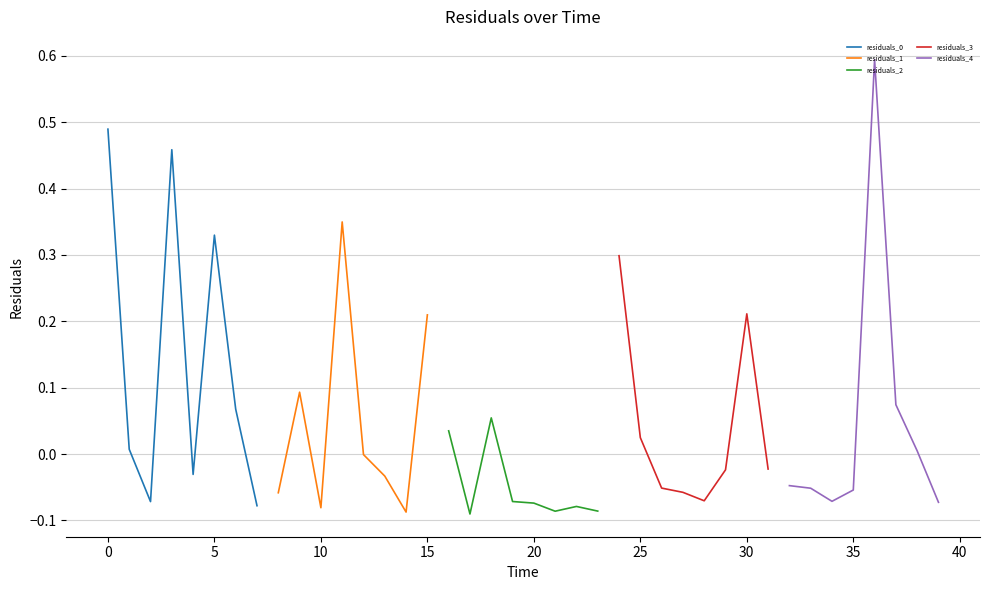

The value of residuals_2 at 20 is -0.1. True or false?

False